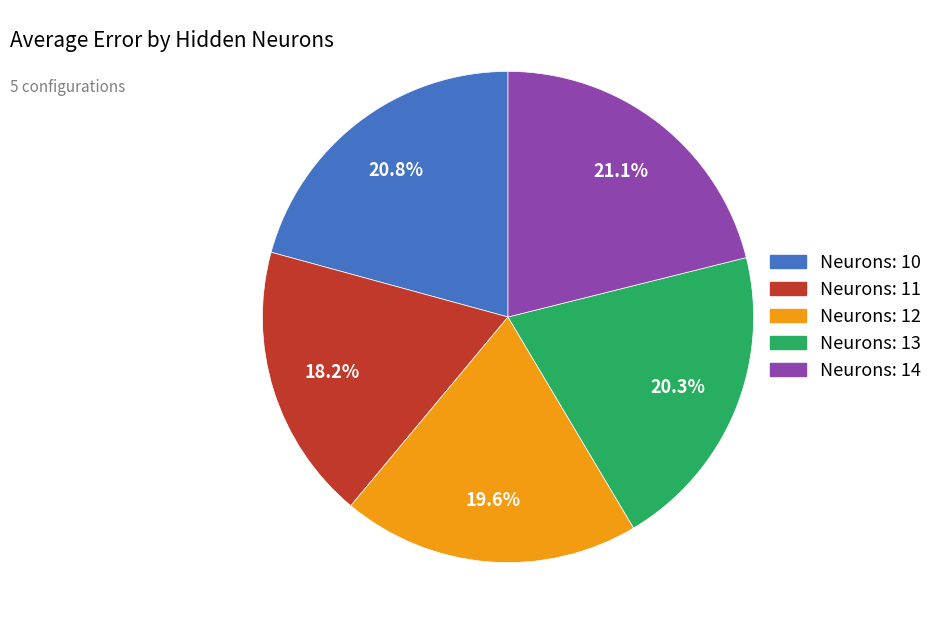

Is there any slice that represents more than half of the pie?

No